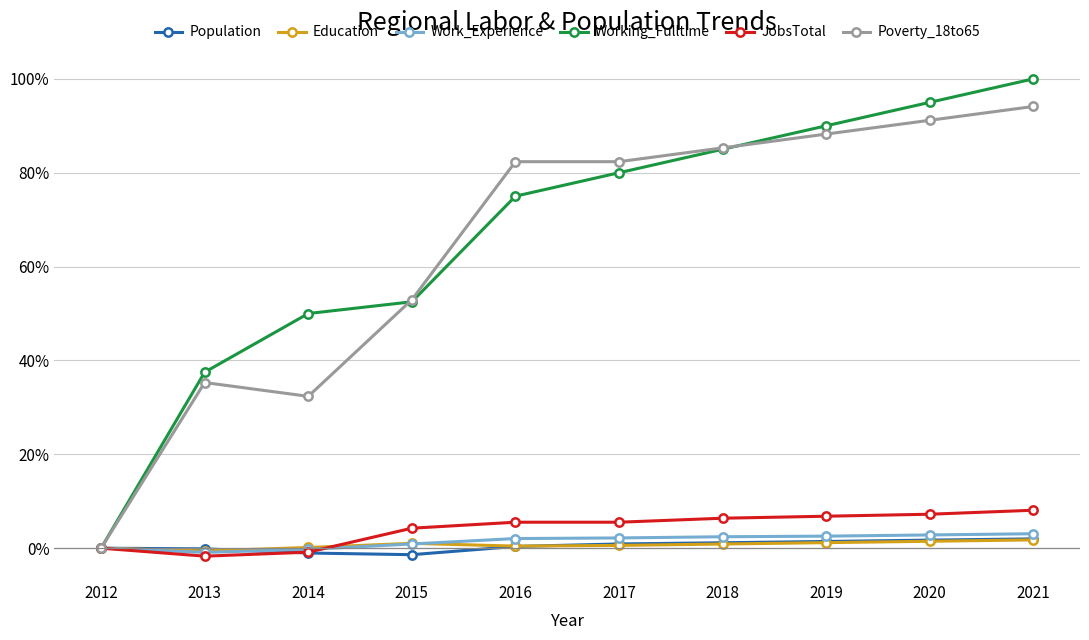

How many categories are shown in the chart?

10